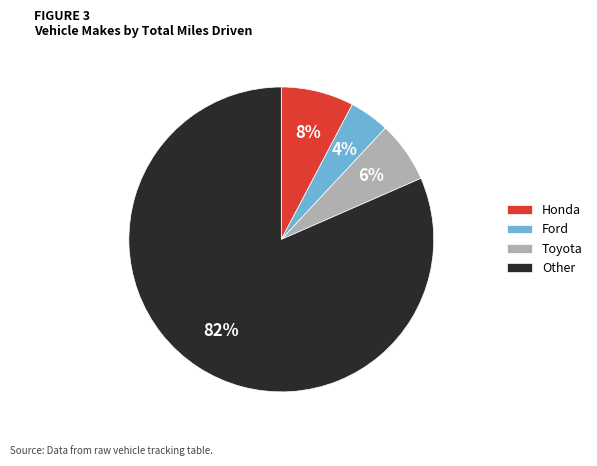

To the nearest percent, what percentage of the pie is Honda?

8%